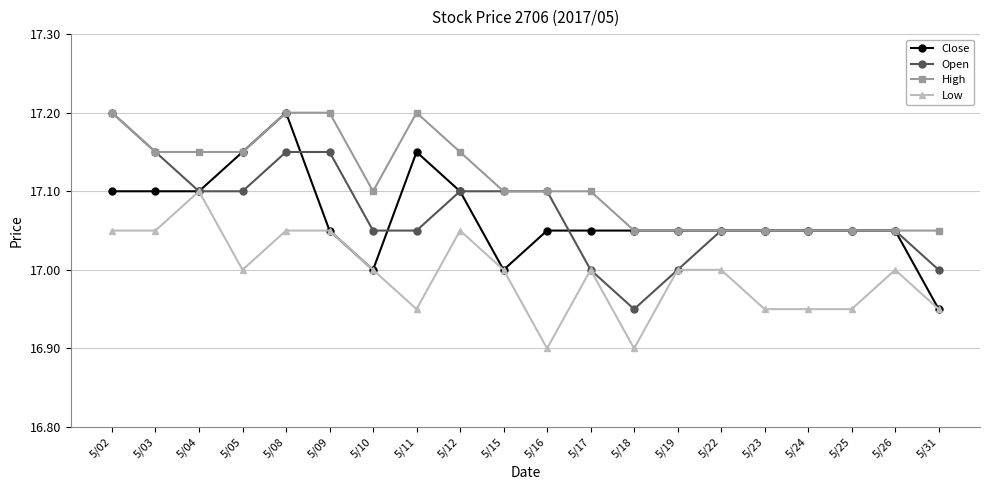

What is the maximum value shown in the chart?

17.2